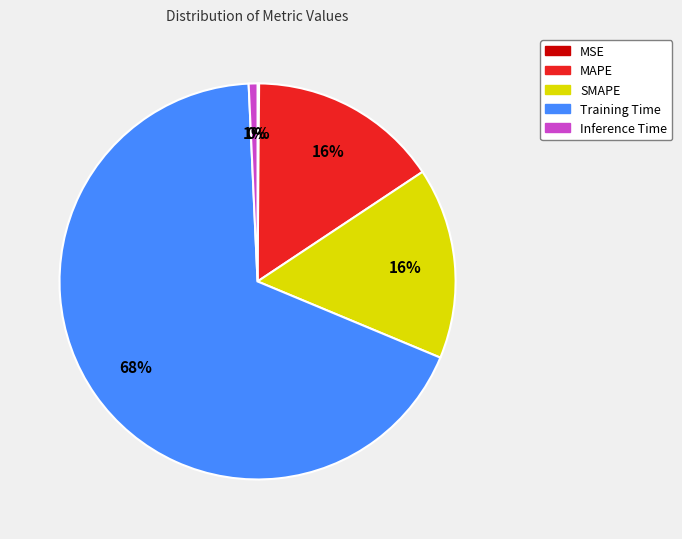

Which slice is the largest?

Training Time